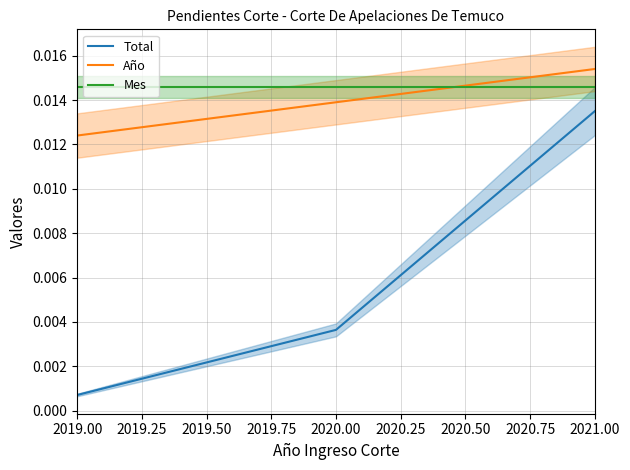

At which label is Año closest to 0?

2019.00